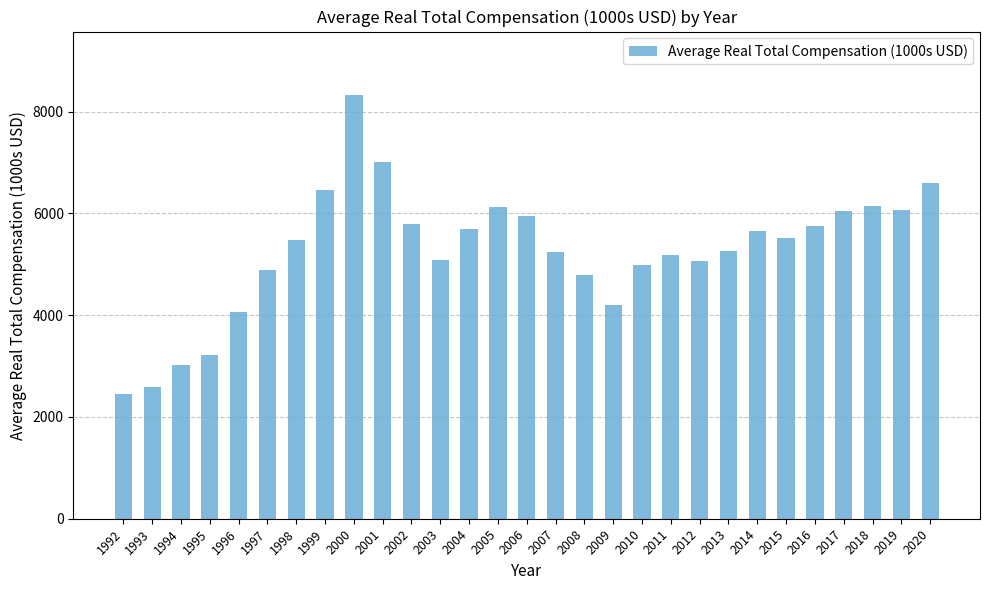

What is the average value?

5262.6